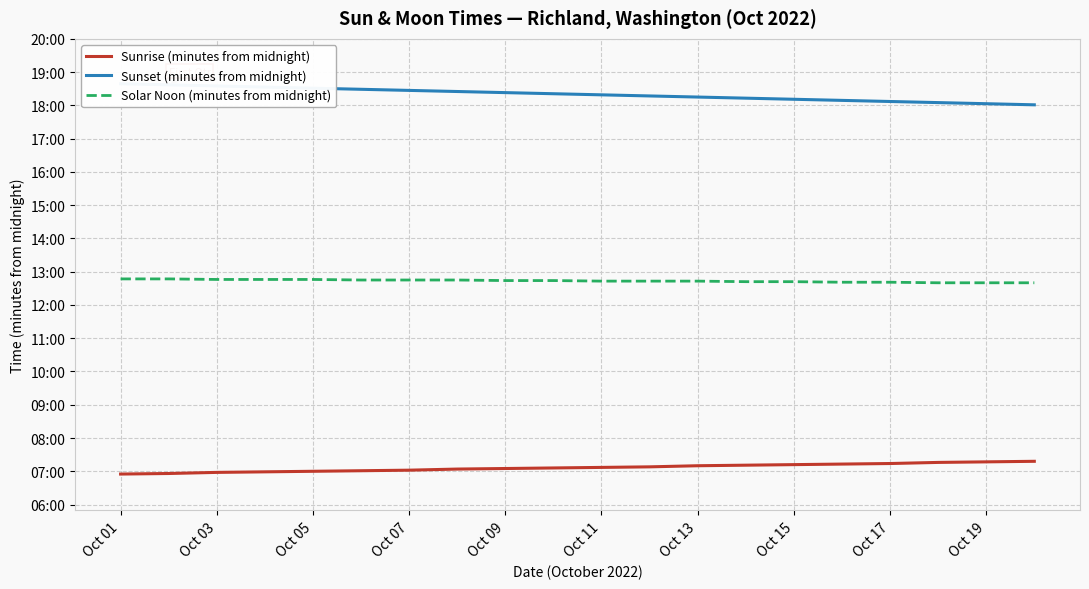

What is the sum of all Solar Noon (minutes from midnight) values?

15270